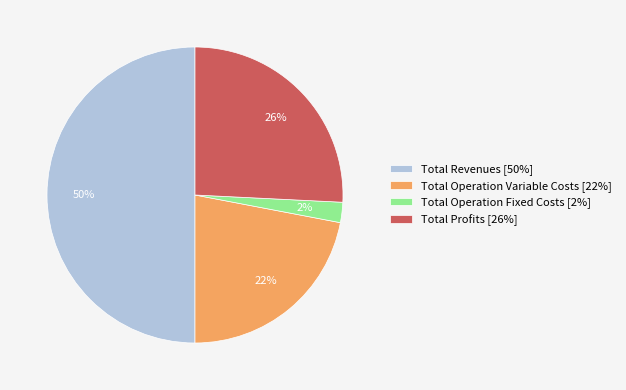

Approximately how many times larger is the value at Total Profits [26%] compared to Total Operation Variable Costs [22%]?

1.2